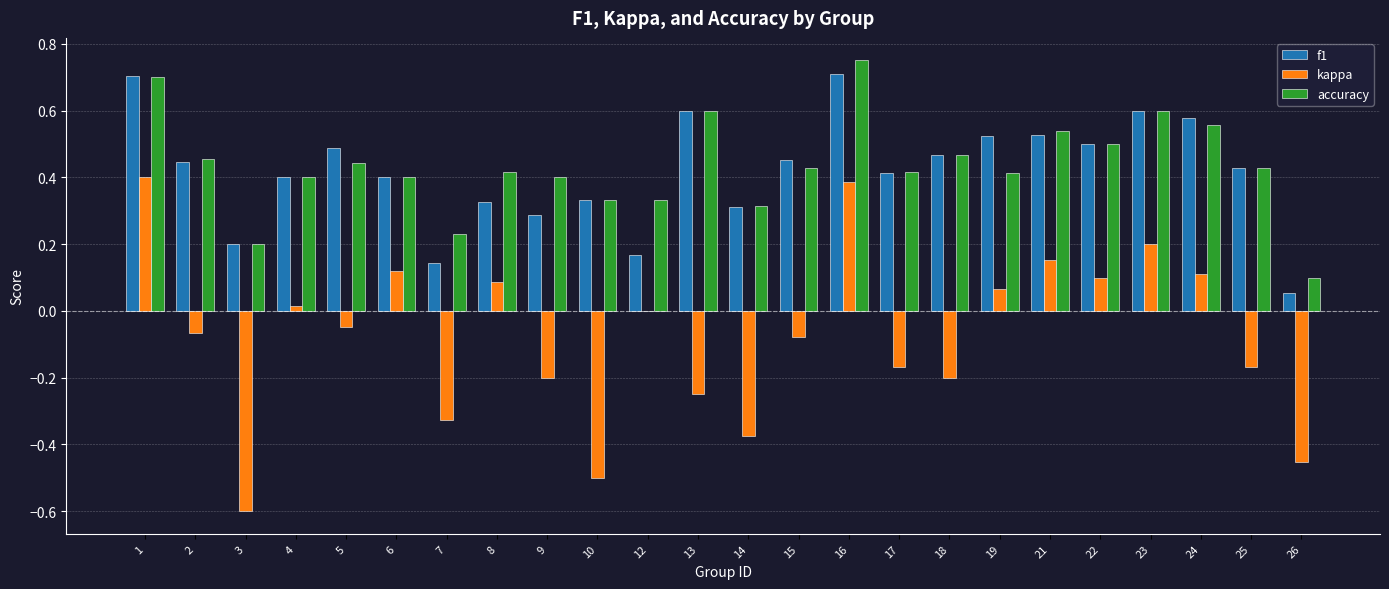

Is the value of f1 at 17 greater than the value of kappa at 3?

Yes